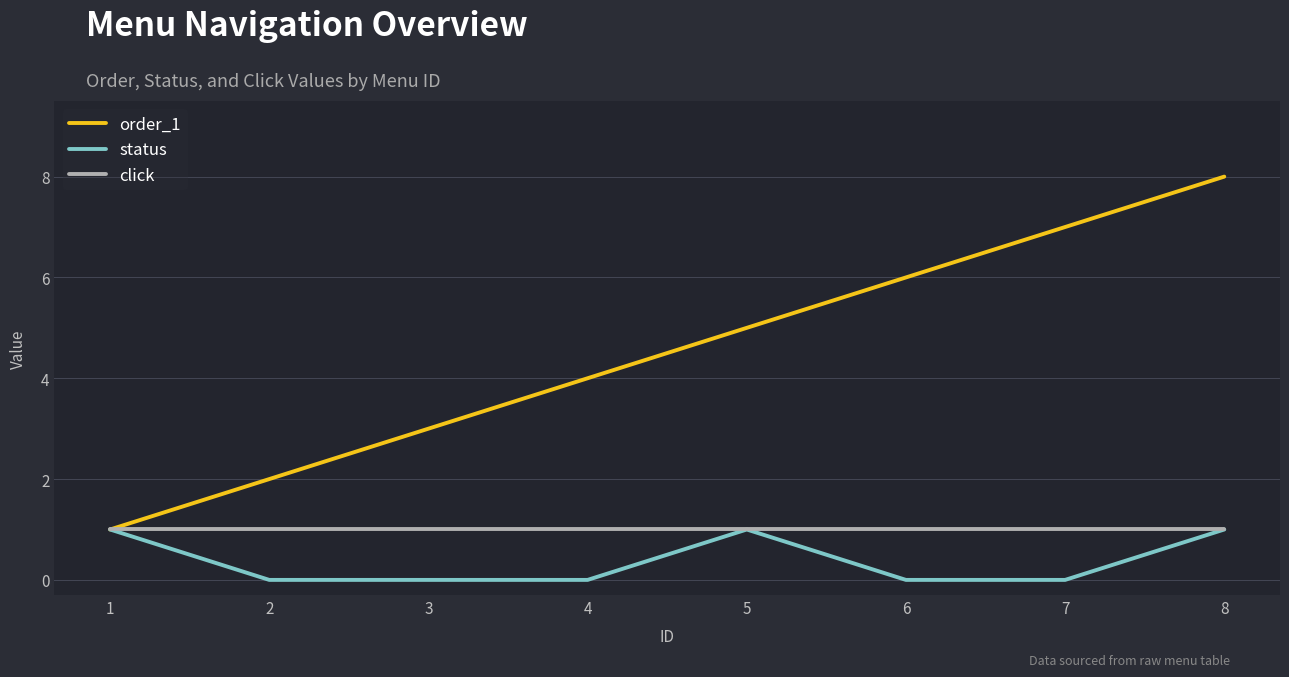

Is it true that click equals 1 at 3?

True